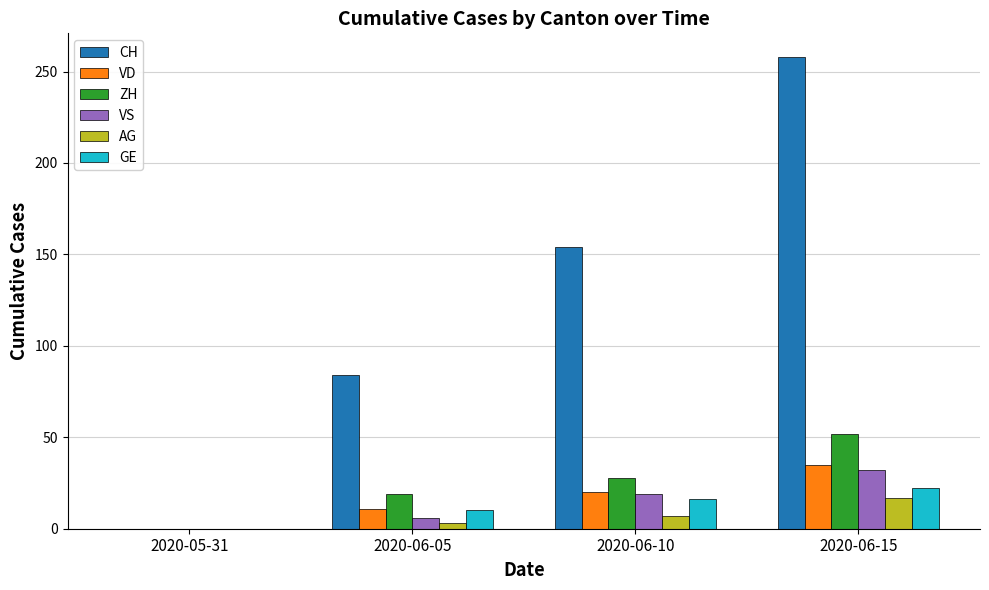

At which category is the sum across all series the highest?

2020-06-15